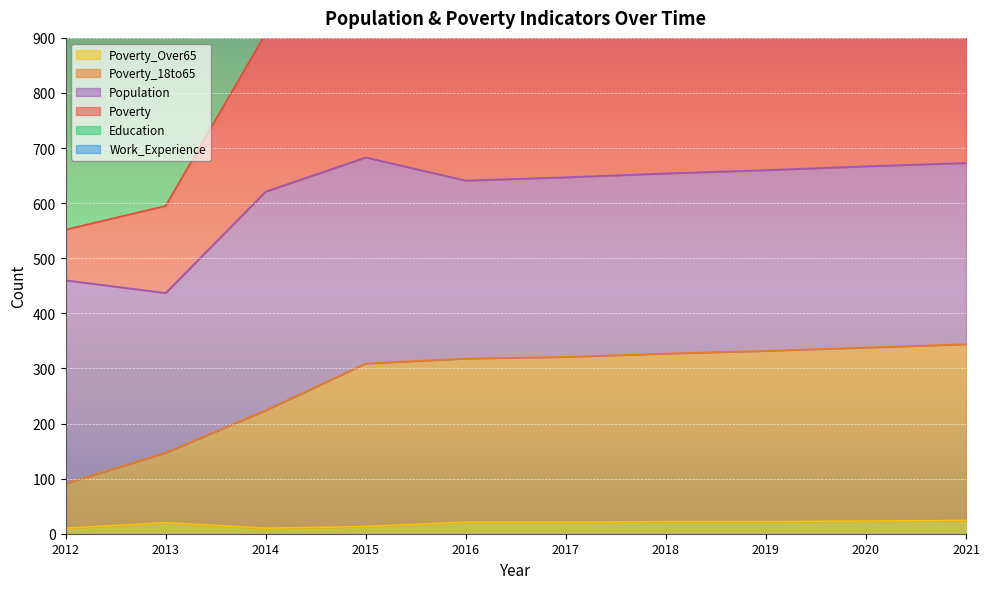

What is the difference between the highest and lowest values at 2020?

2656